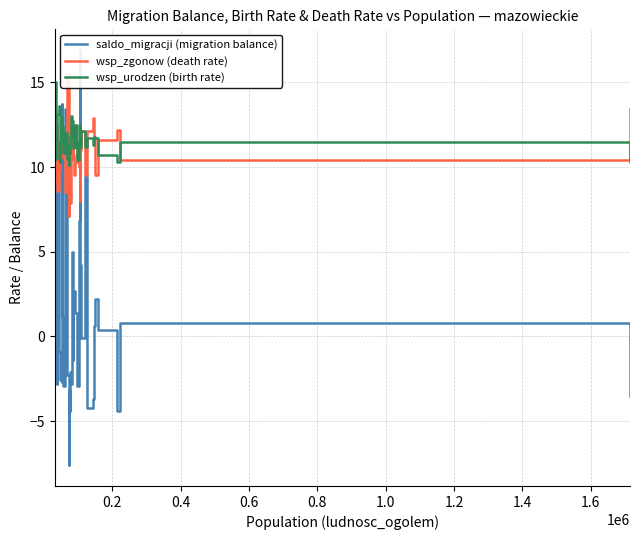

What is the lowest value of the wsp_urodzen (birth rate) series?

10.1